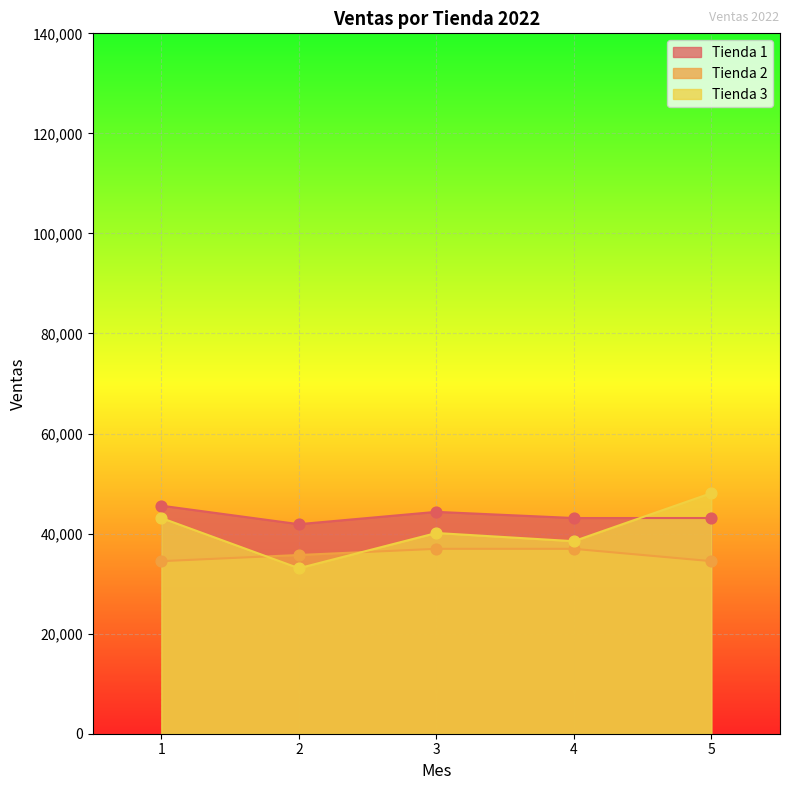

Which series has the largest total across all categories?

Tienda 1